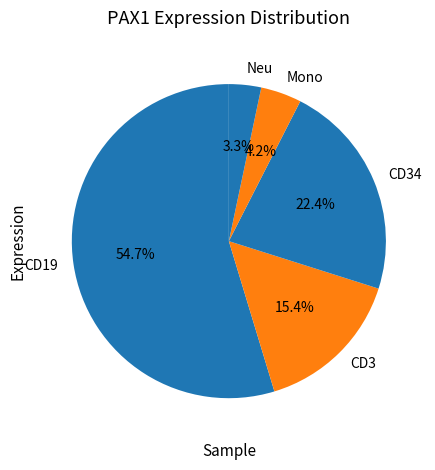

Combined, do CD19 and Mono account for over 50%?

Yes